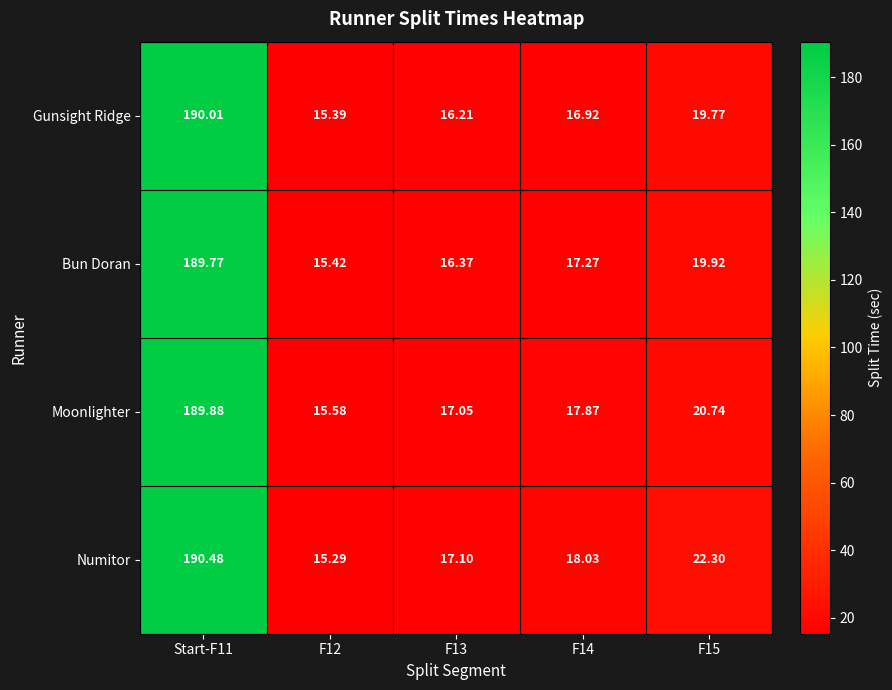

Is the value of Gunsight Ridge at F12 greater than the value of Moonlighter at F12?

No